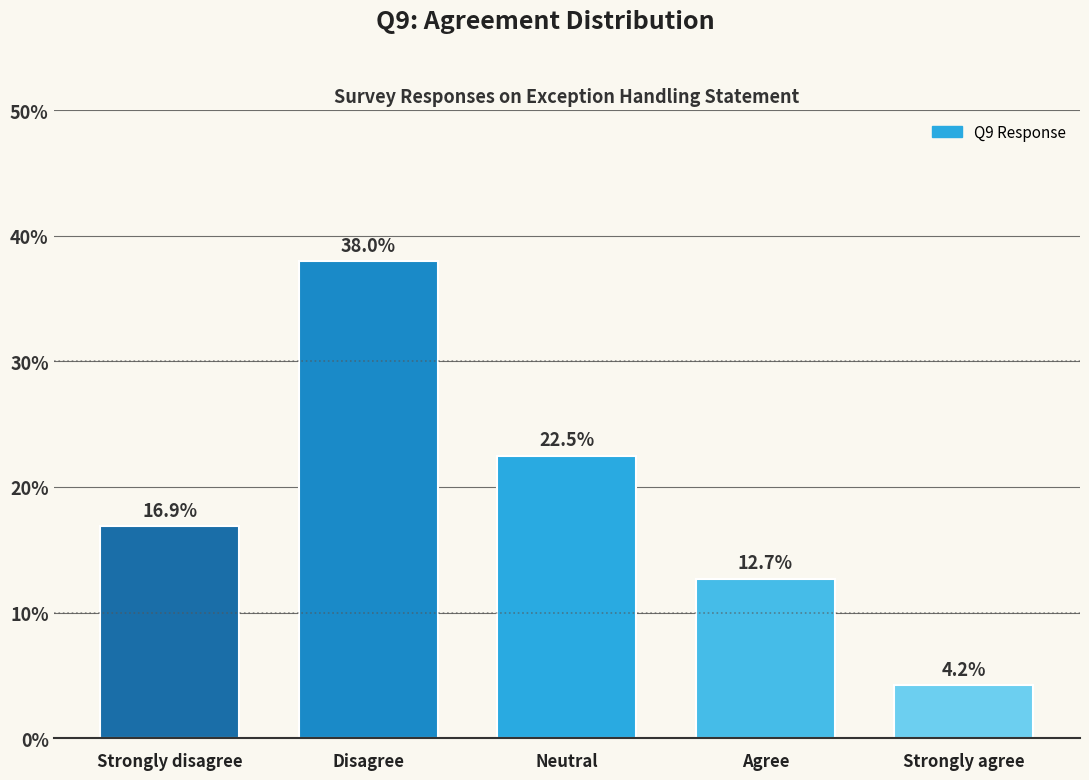

Reading left to right, list all the values displayed in this chart.

16.9	38.0	22.5	12.7	4.2